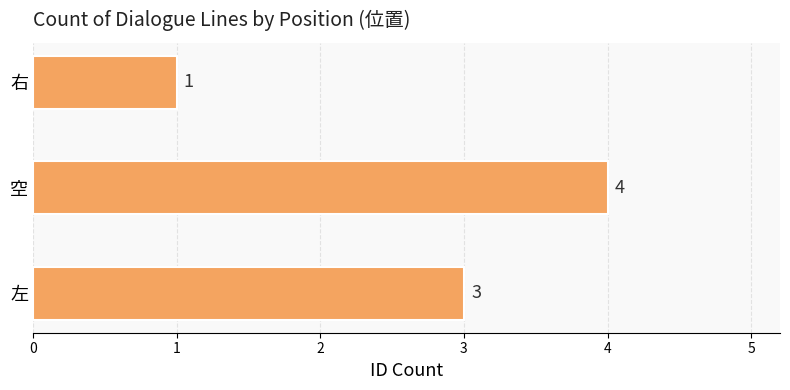

How many bars are there in total?

3